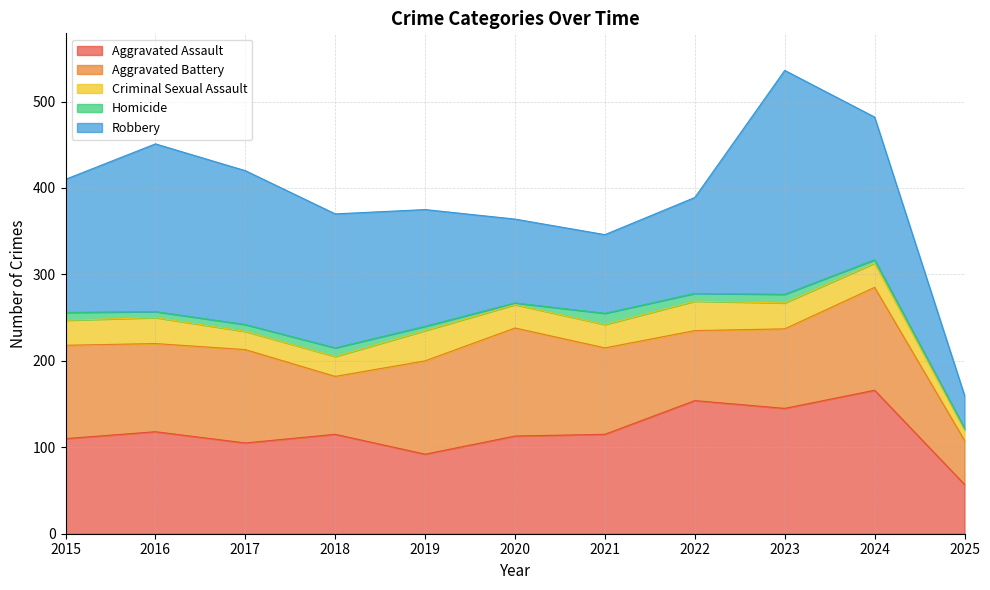

What is the difference between the second highest and second lowest values in the Robbery series?

103